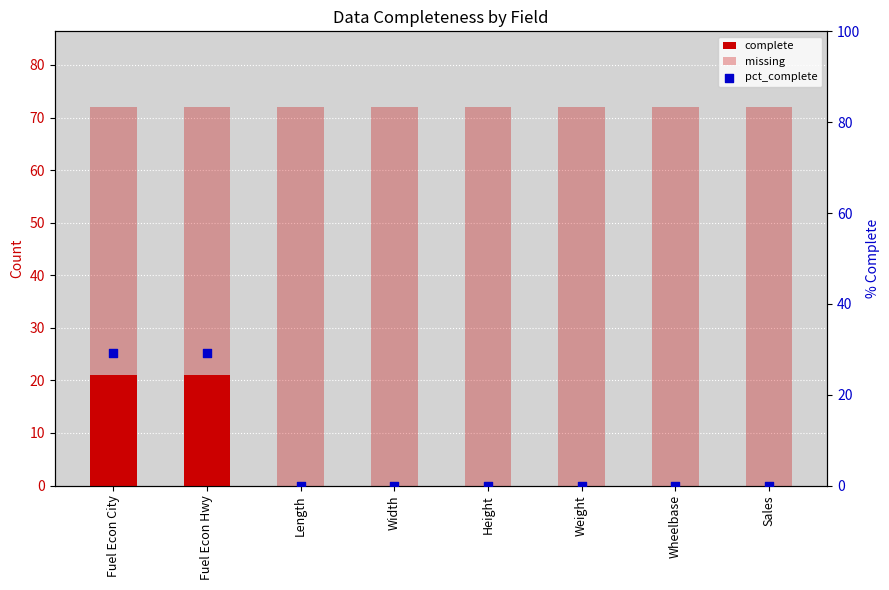

Which series reaches the minimum Y coordinate?

complete